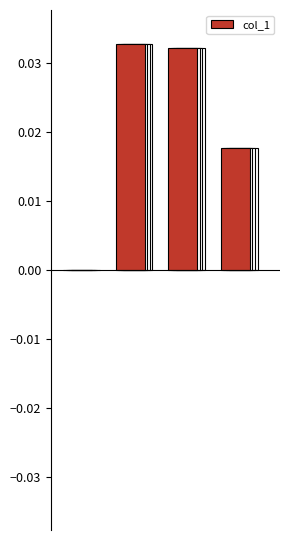

List the labels in order of value, smallest first.

0, 3, 2, 1